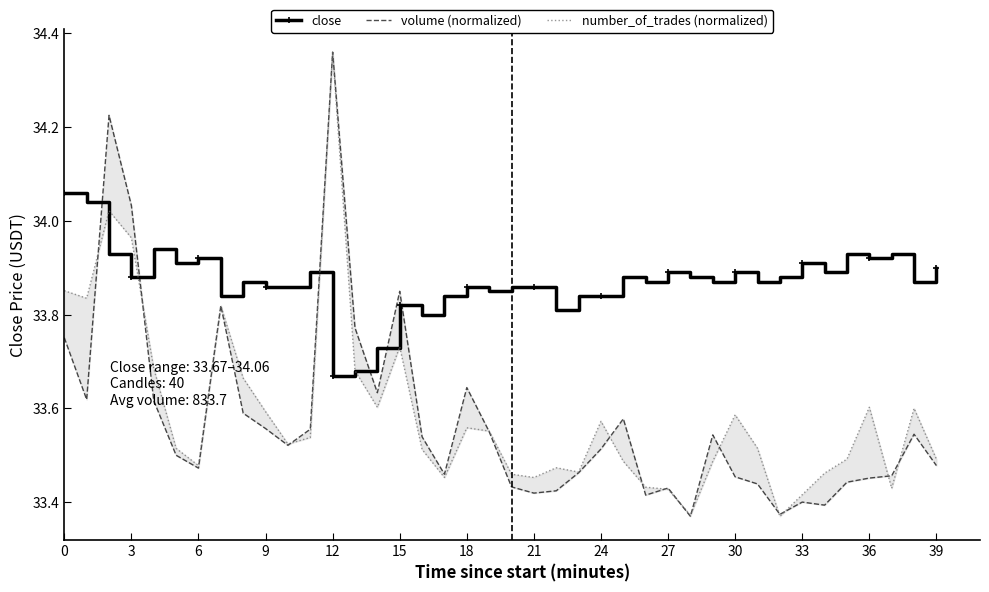

Which has a higher value, 9 or 21?

9